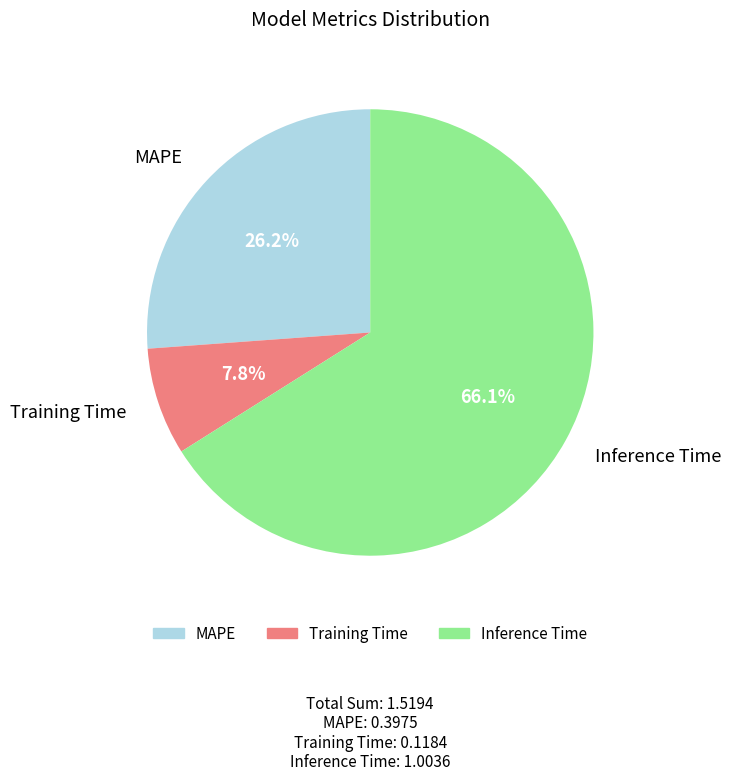

To the nearest percent, what percentage of the pie is Inference Time?

66%